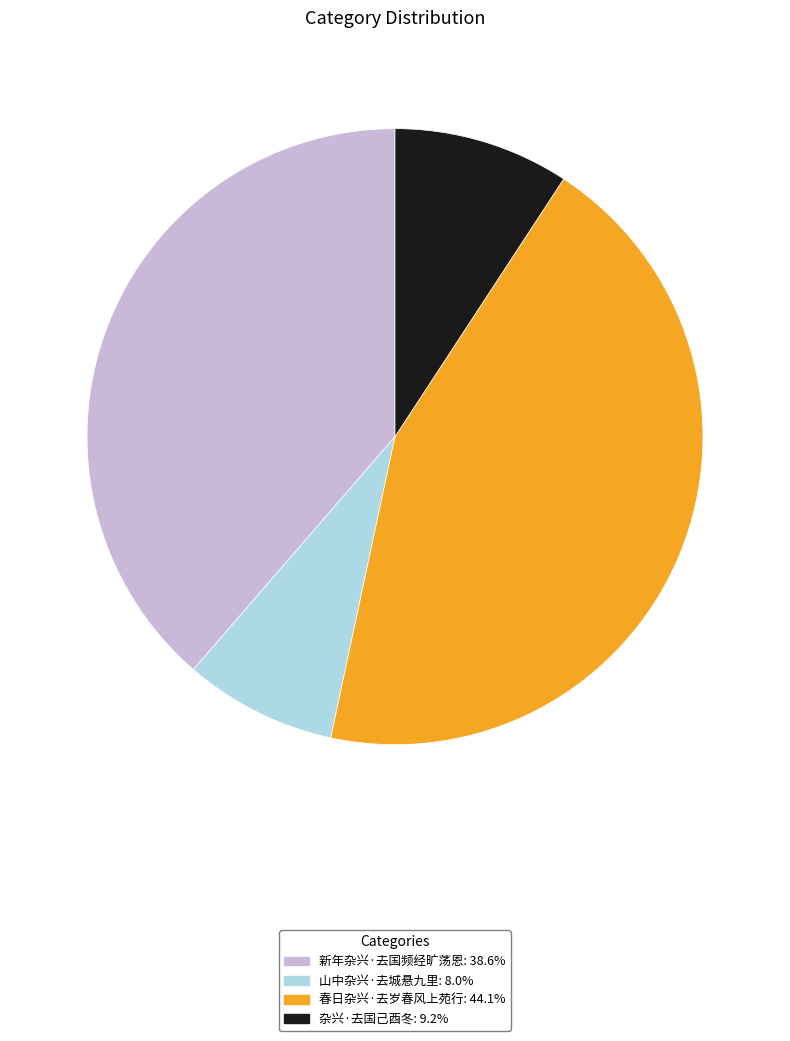

Is the sum of 春日杂兴·去岁春风上苑行 and 新年杂兴·去国频经旷荡恩 greater than half?

Yes